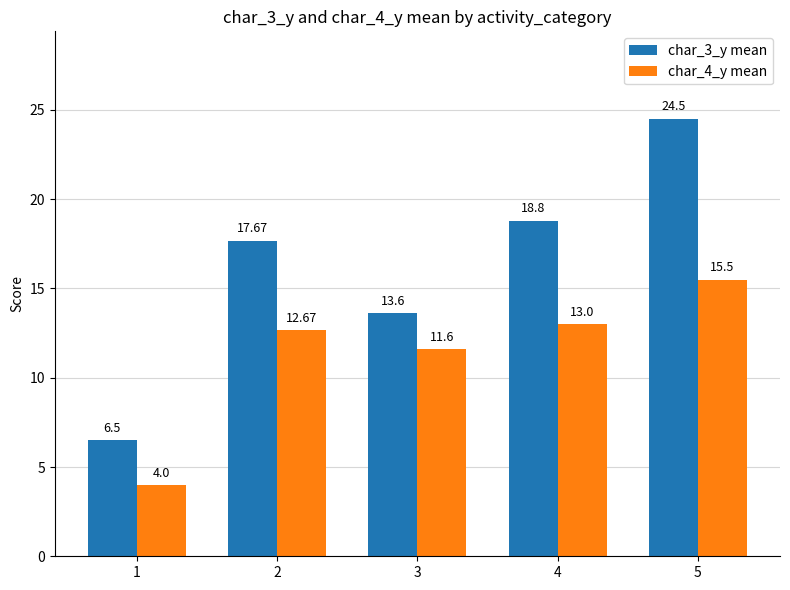

What is the sum of all char_3_y mean values?

81.1